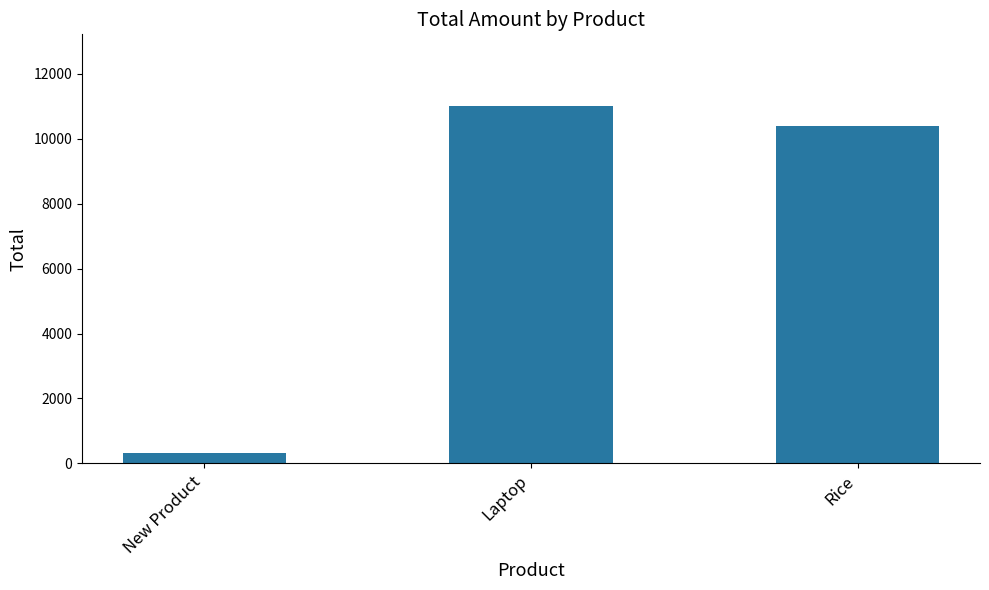

Reading right to left, what are all the values shown in this chart?

Rice=10396.0	Laptop=11017.5	New Product=323.2